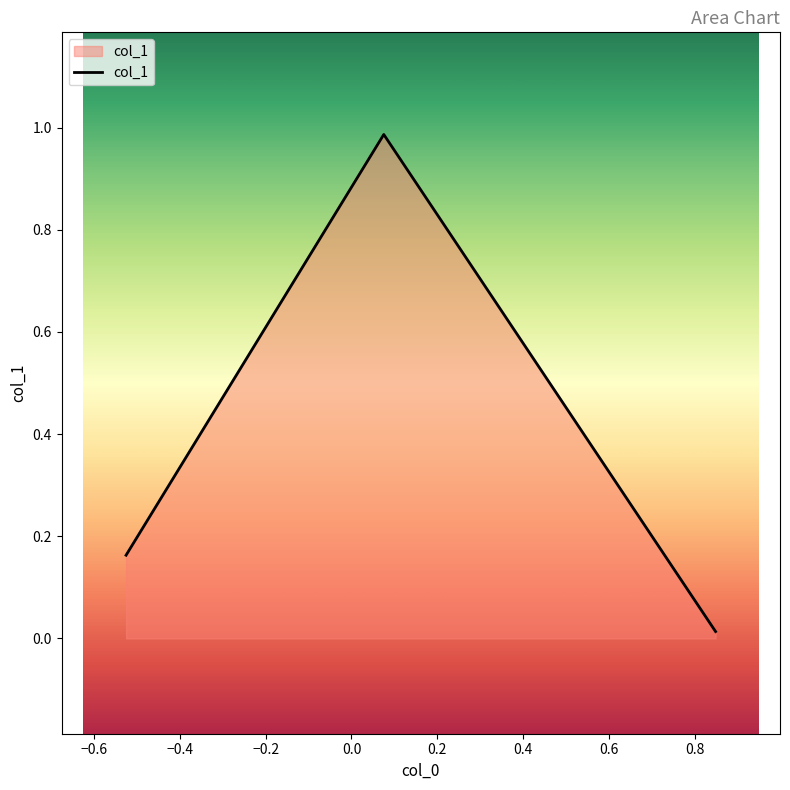

What is the sum of all values?

1.2